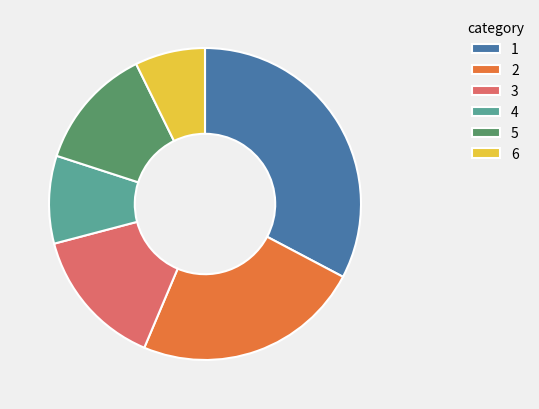

Rank the categories by value from lowest to highest.

6, 4, 5, 3, 2, 1